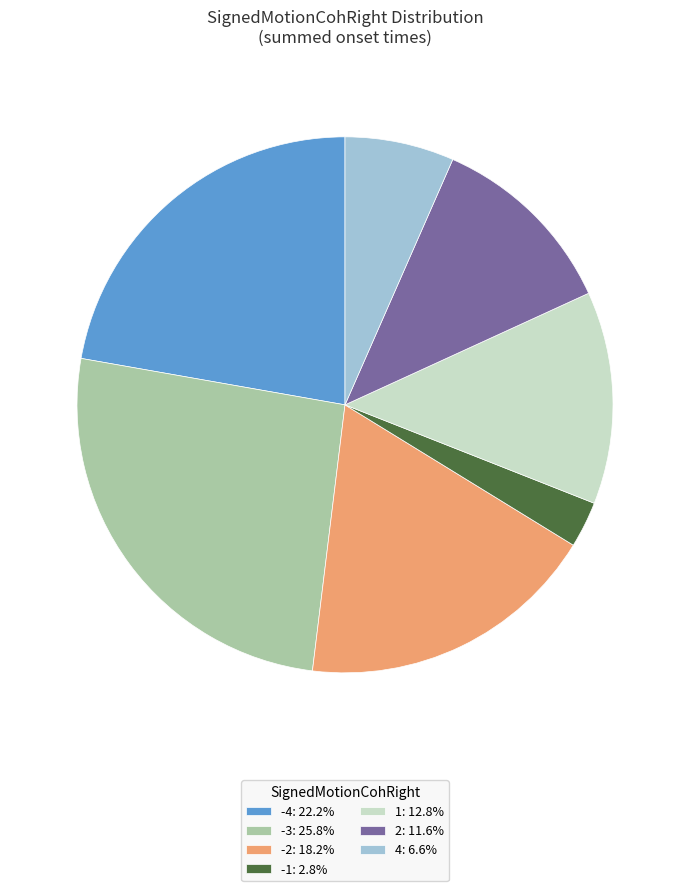

Is -4: 22.2% the majority of the pie?

No